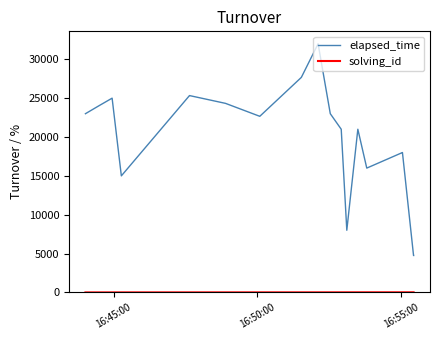

What is the maximum value shown in the chart?

32000